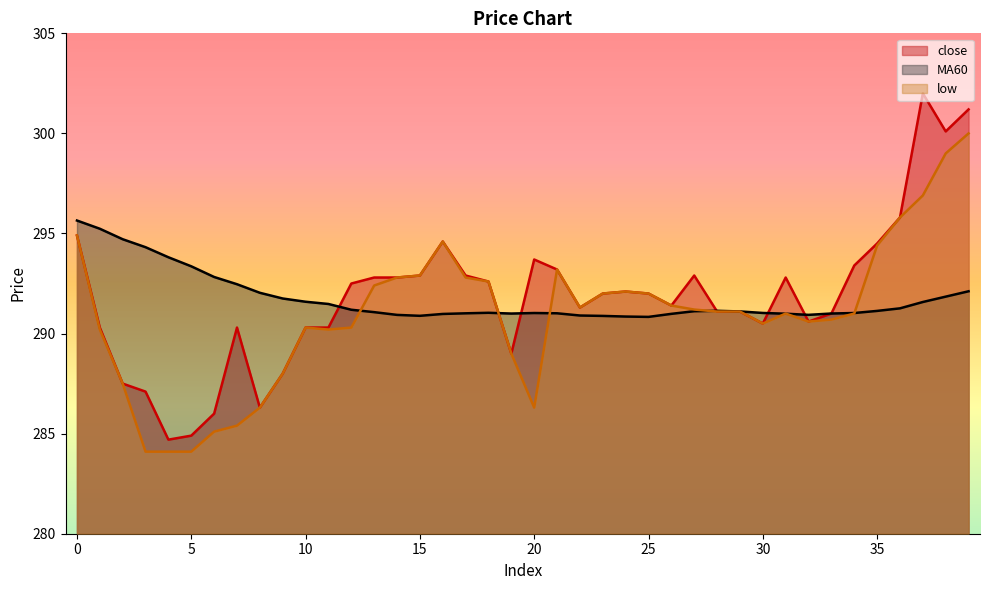

True or false: close and MA60 cross at least once.

True